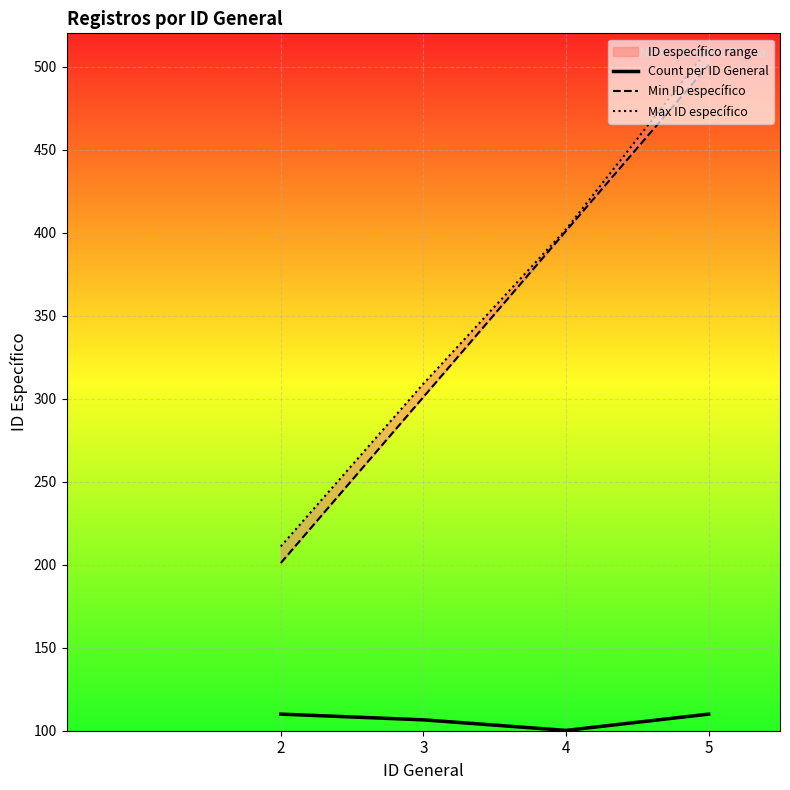

What is the sum of all Min ID específico values?

1404.0